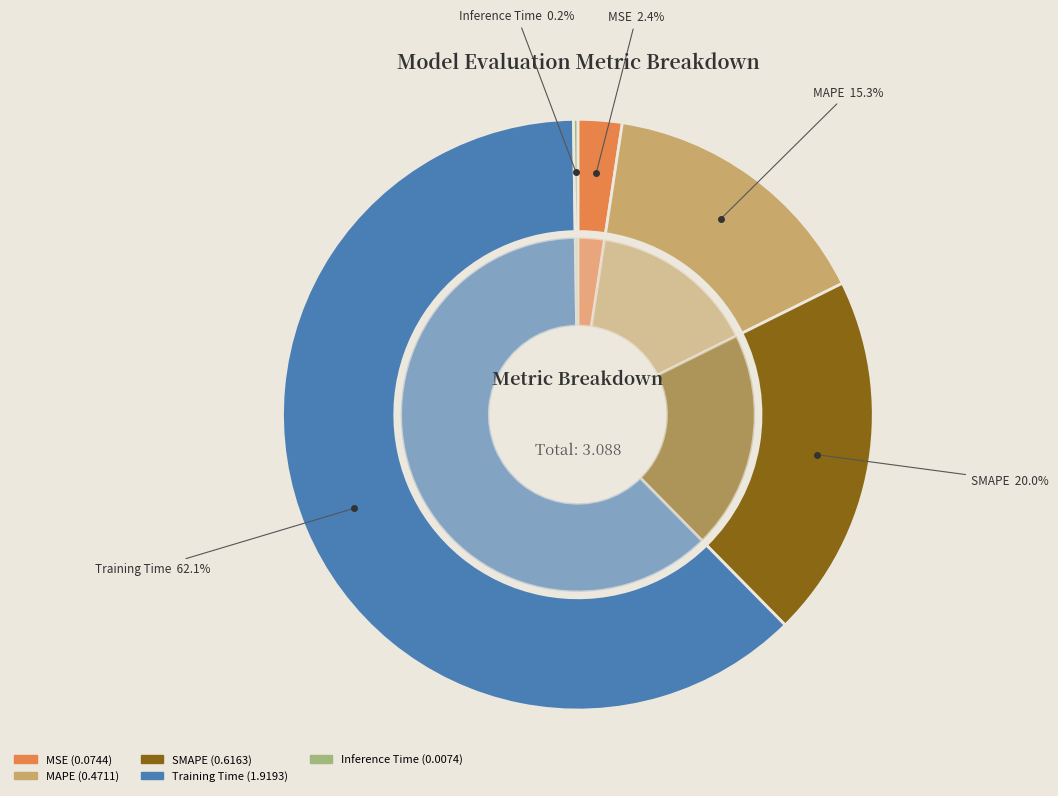

Between MSE and Inference Time, which is larger?

MSE